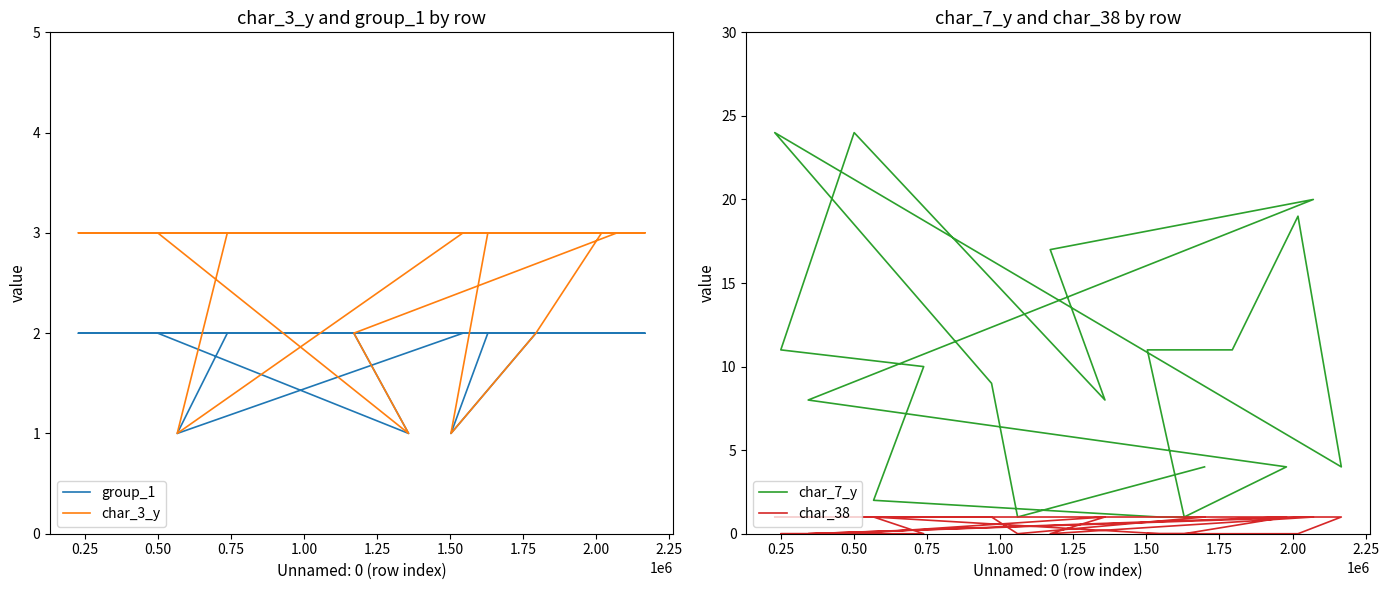

How many categories are shown in the chart?

20